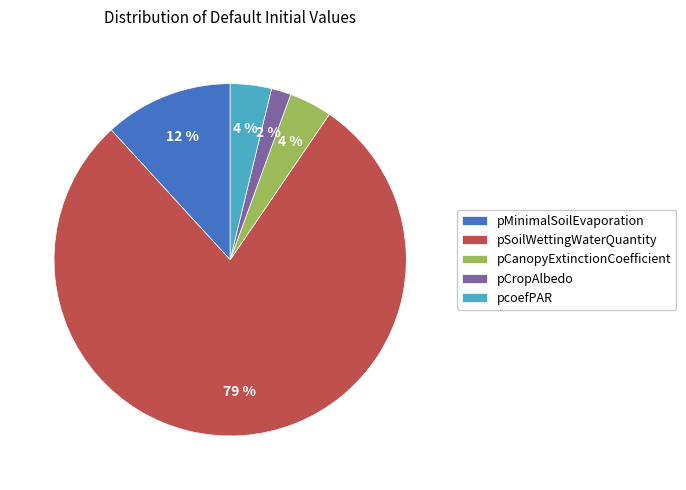

To the nearest percent, what portion does pCropAlbedo represent?

2%